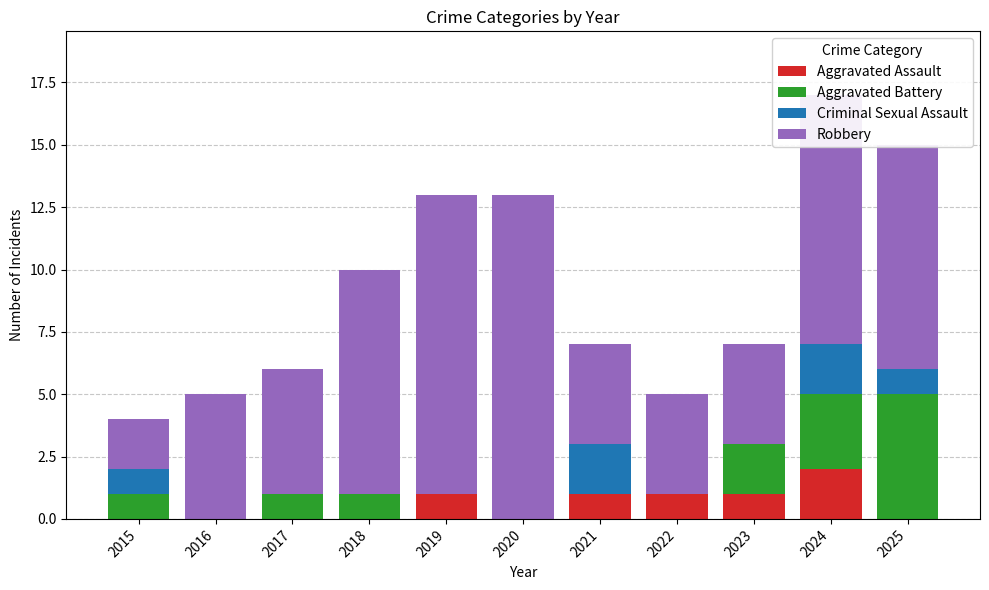

What is the total value across all series at 2022?

5